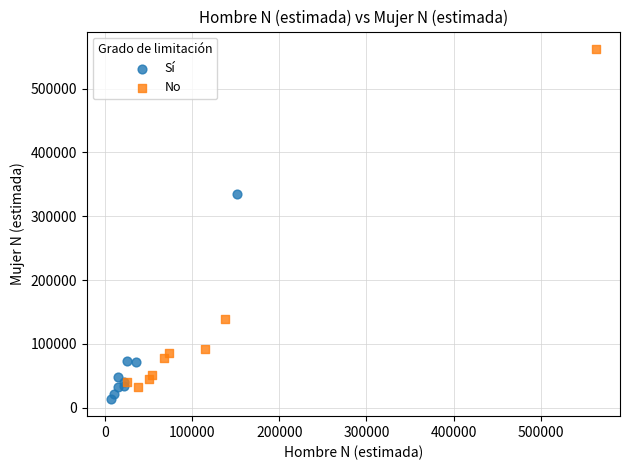

What are all the series names shown in the legend?

Sí, No